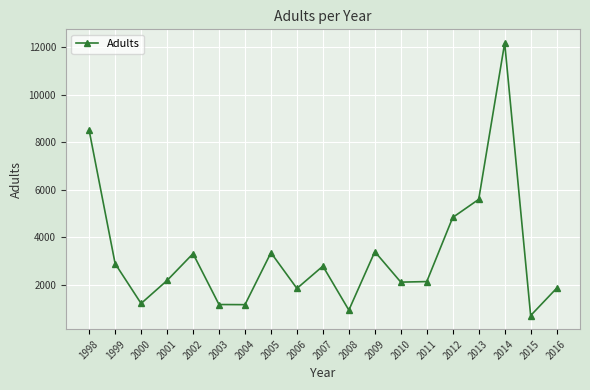

Does the chart have visible grid lines?

Yes